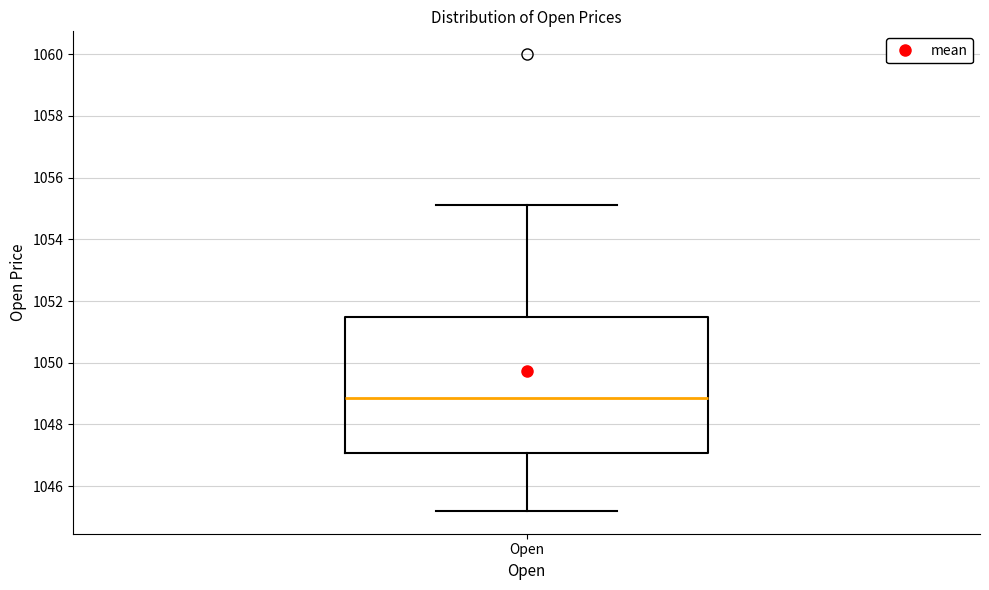

Transcribe this box plot: give where the median line is, the range the box spans, and where the two whiskers end, as read against the y-axis. The values are not printed on the chart, so give them approximately, as read against the axis.

median 1048.8, box 1047.0 to 1051.4, whiskers 1045.2 to 1055.0